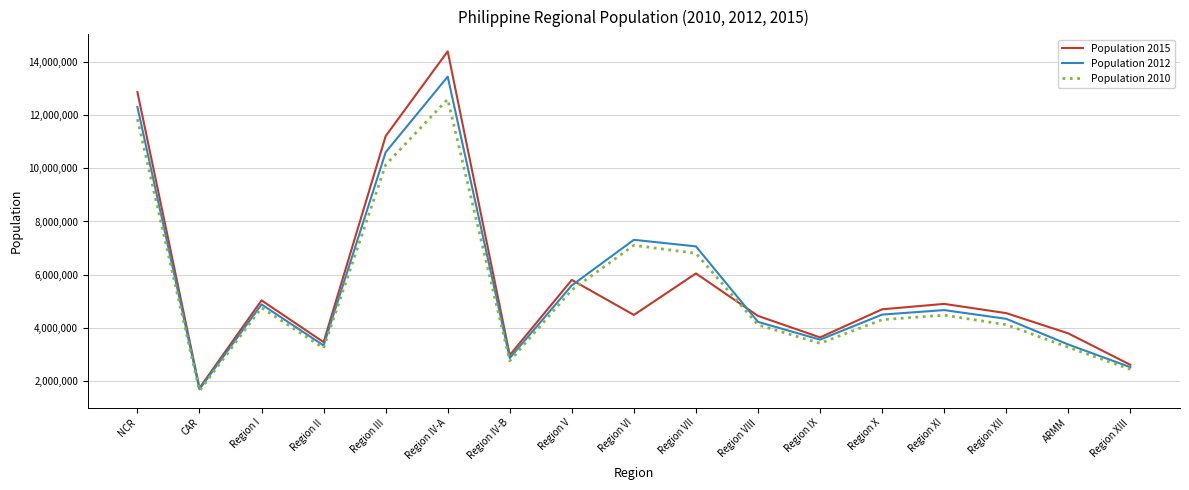

What is the highest value of the Population 2015 series?

14414774